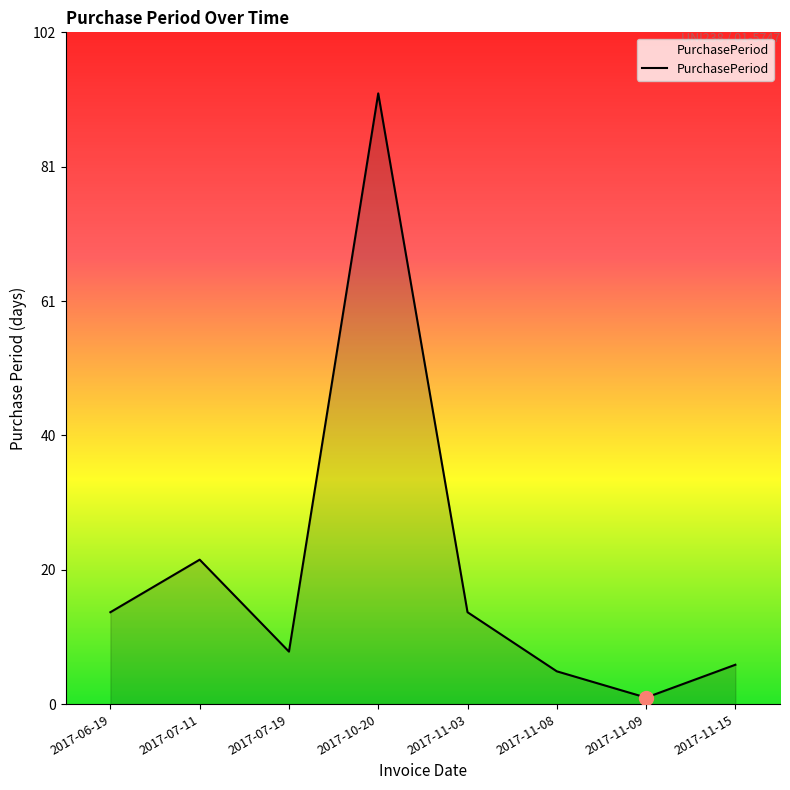

True or false: the data shows 31 at 2017-07-11.

False